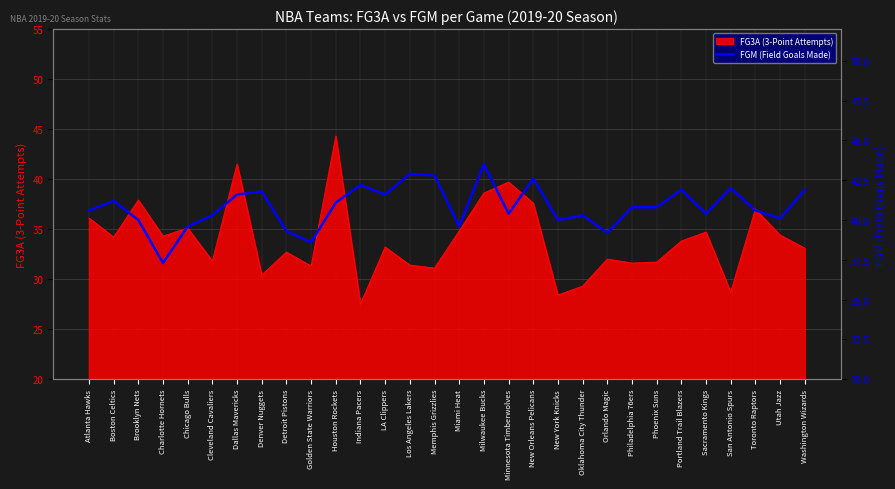

How many lines are shown in the chart?

1